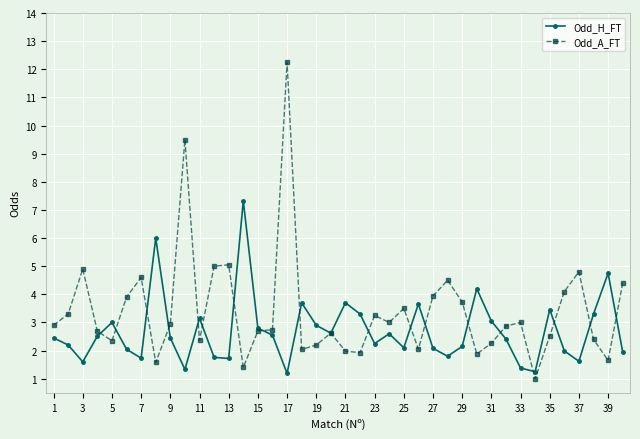

Which series has the largest total across all categories?

Odd_A_FT